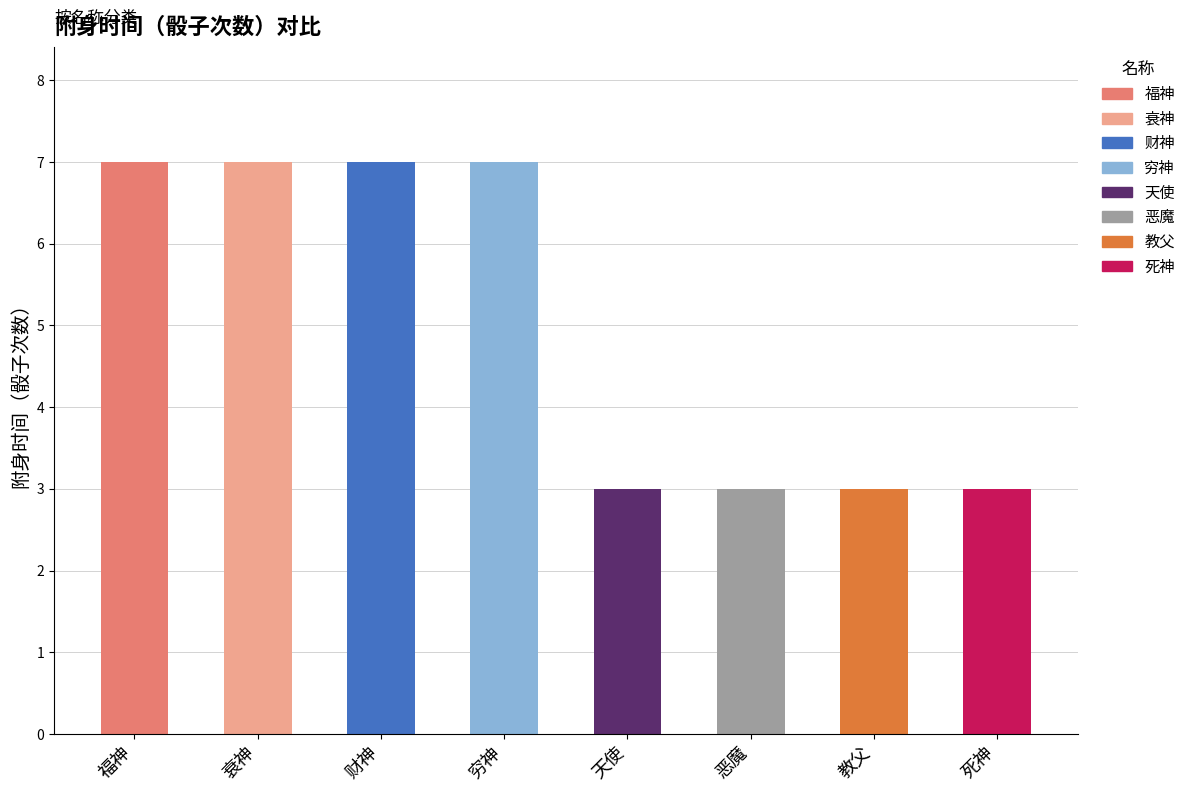

What is the maximum value shown in the chart?

7